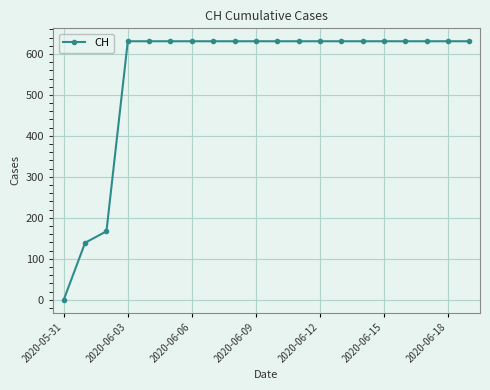

What is the value of the 12th point from the left?

631